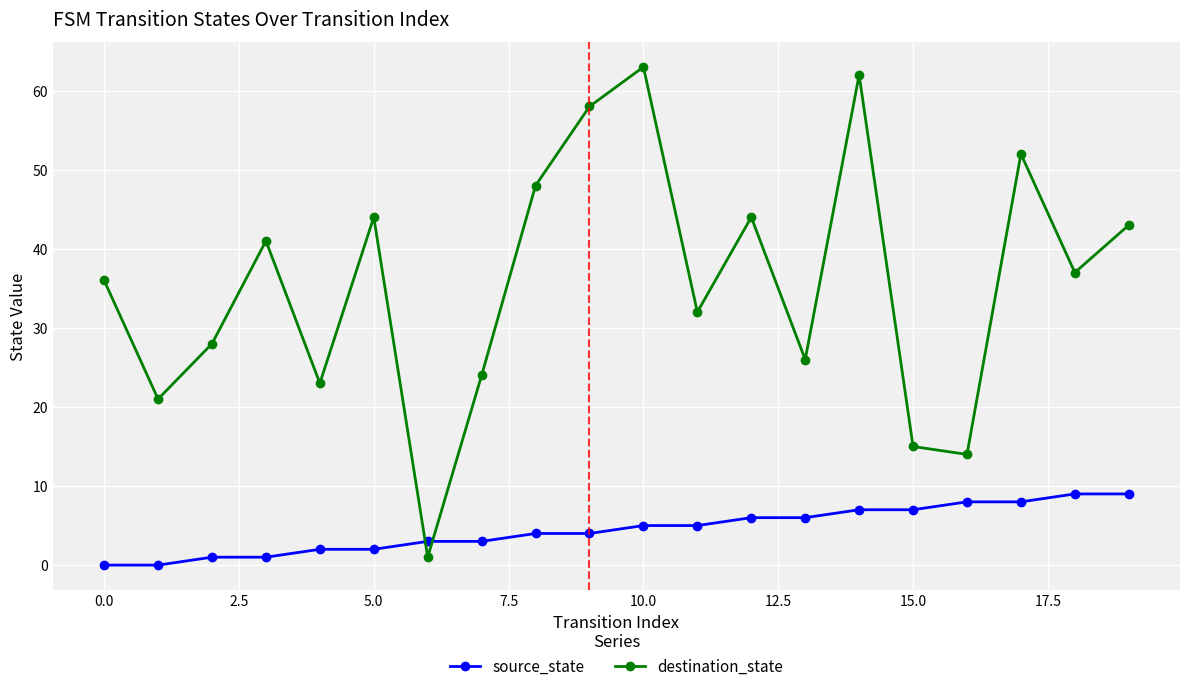

Which series has the largest total across all categories?

destination_state